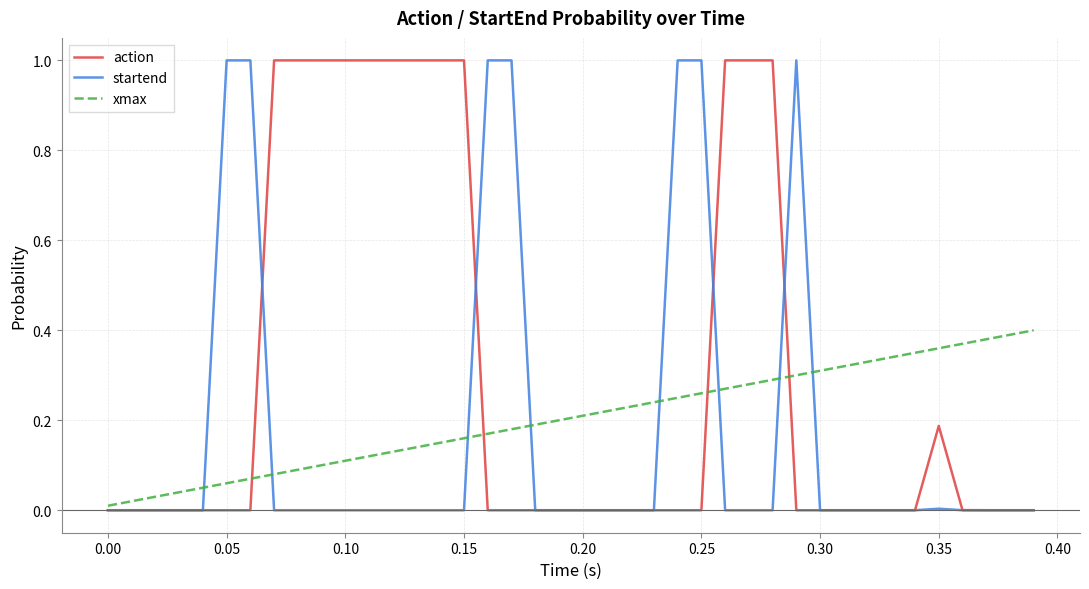

True or false: xmax and startend cross at least once.

True